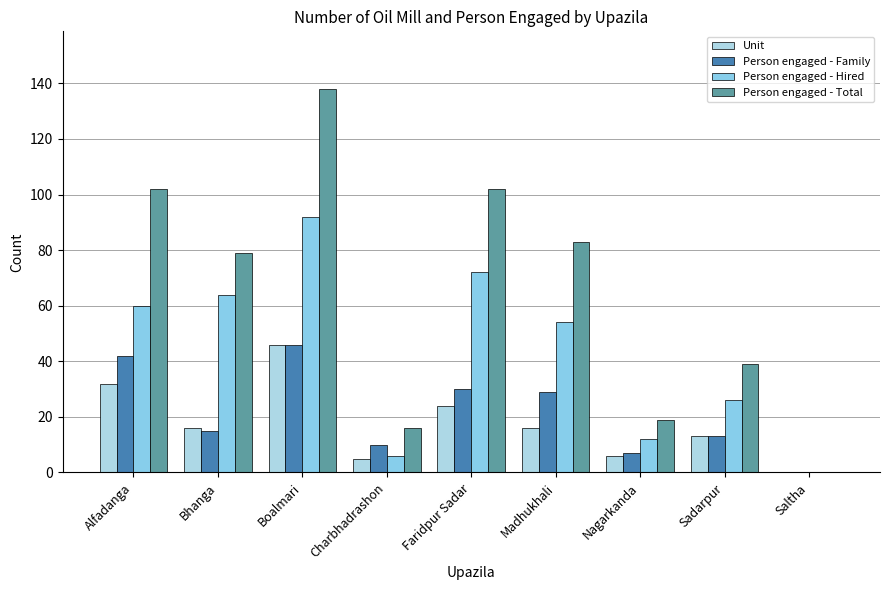

Which series has the largest range (max minus min)?

Person engaged - Total